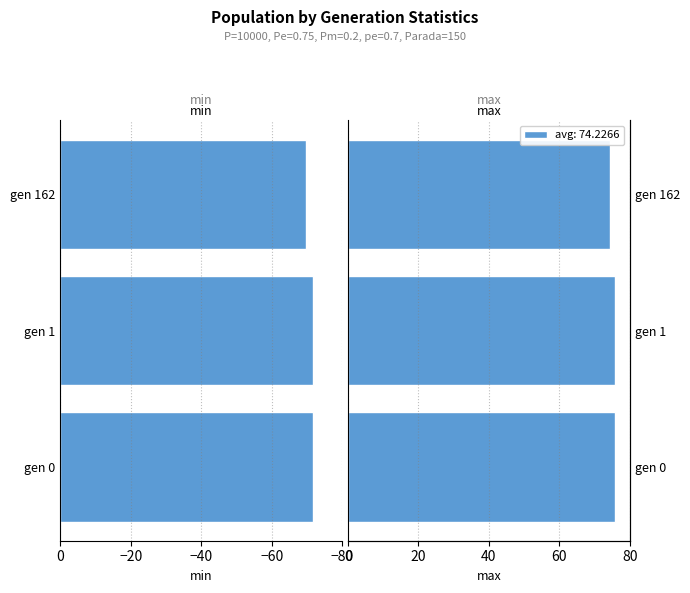

Does the chart contain any negative values?

Yes